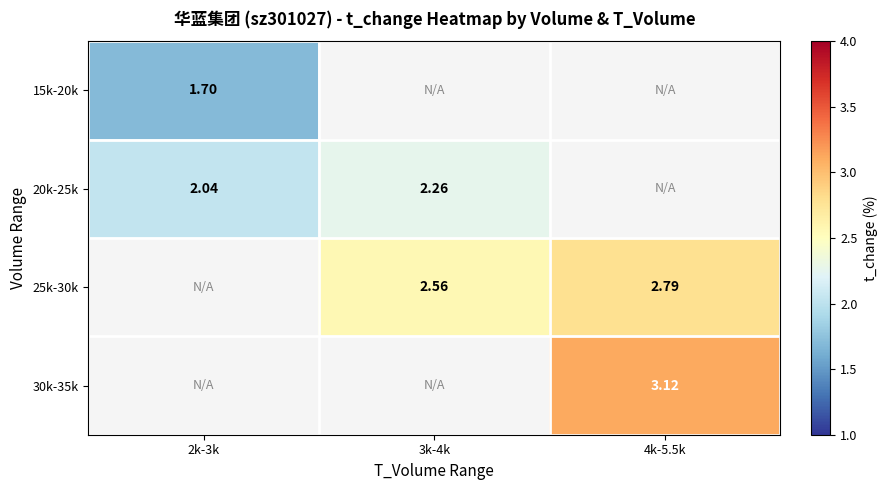

True or false: 25k-30k has a value of 1.5 at 4k-5.5k.

False